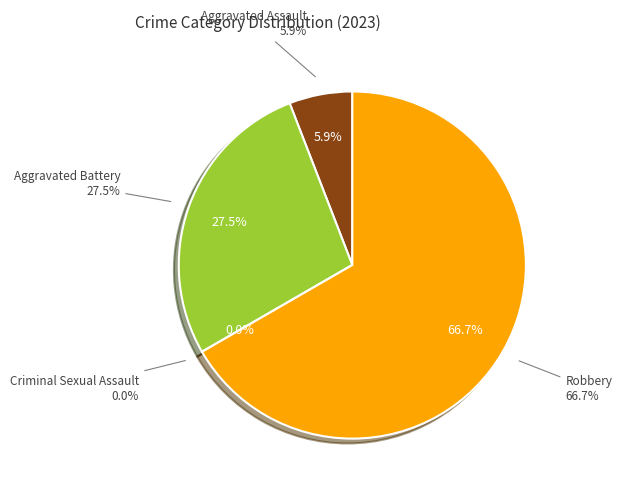

Do Aggravated Battery and Robbery together represent more than half of the pie?

Yes